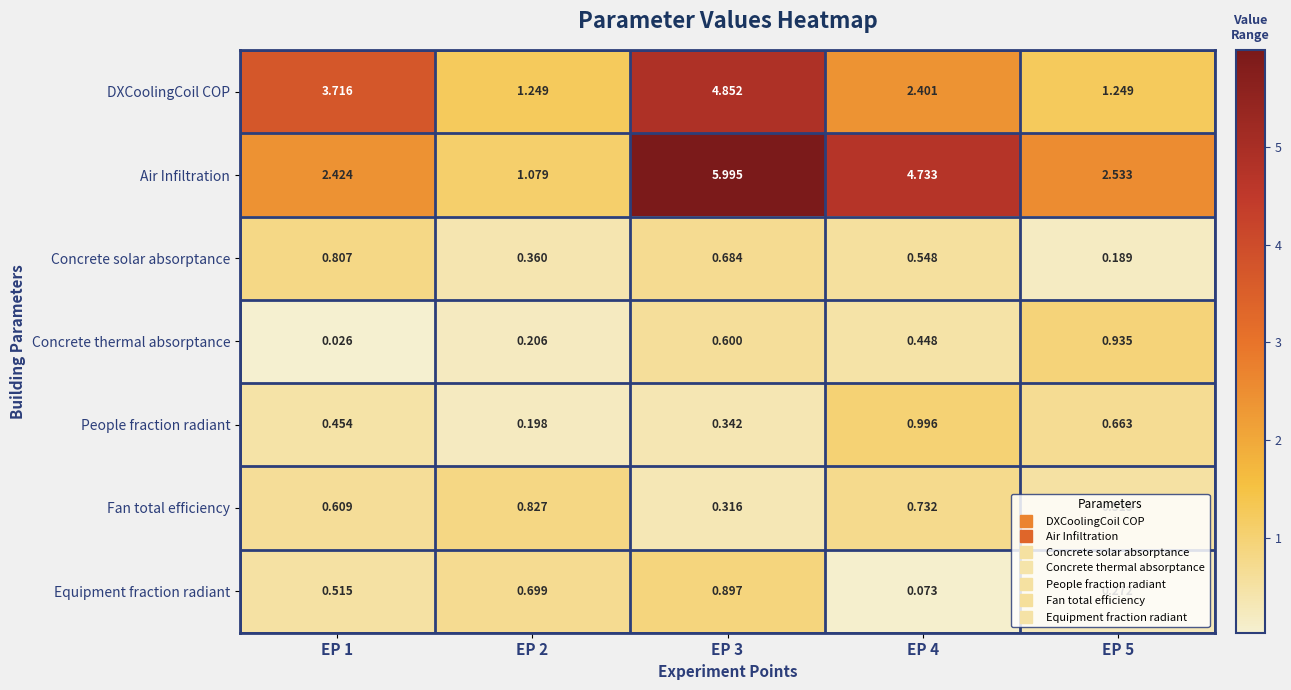

Between EP 1 and EP 4, which series saw the biggest shift?

Air Infiltration